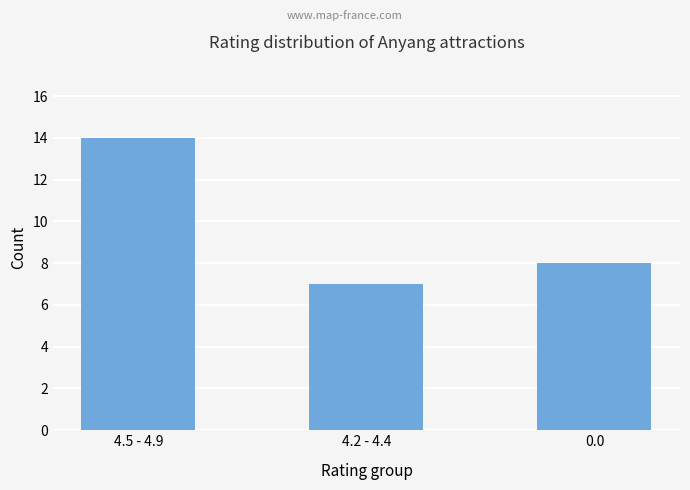

Which has a higher value, 4.5 - 4.9 or 0.0?

4.5 - 4.9